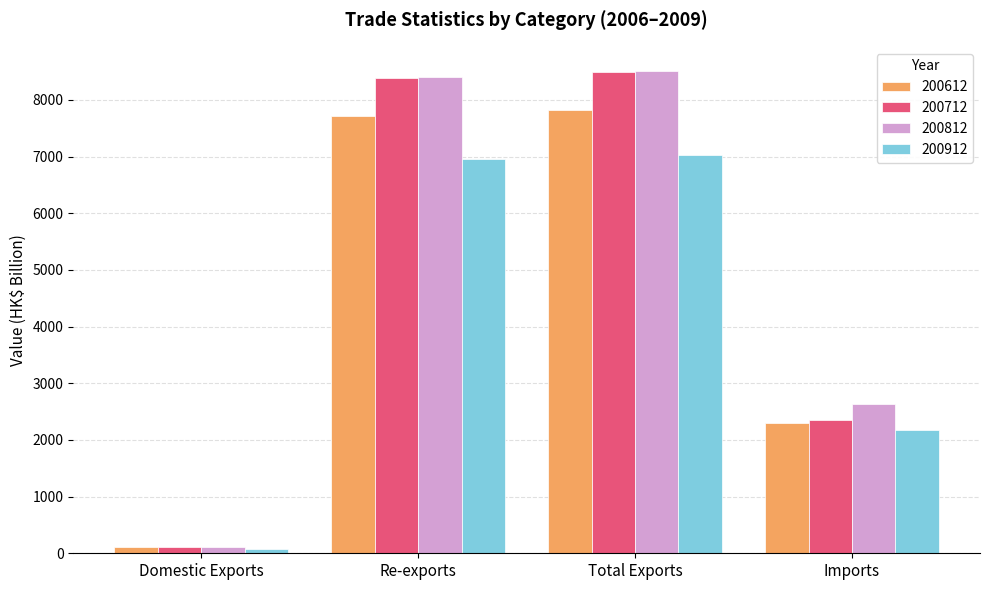

What is the sum of all 200812 values?

19655.5